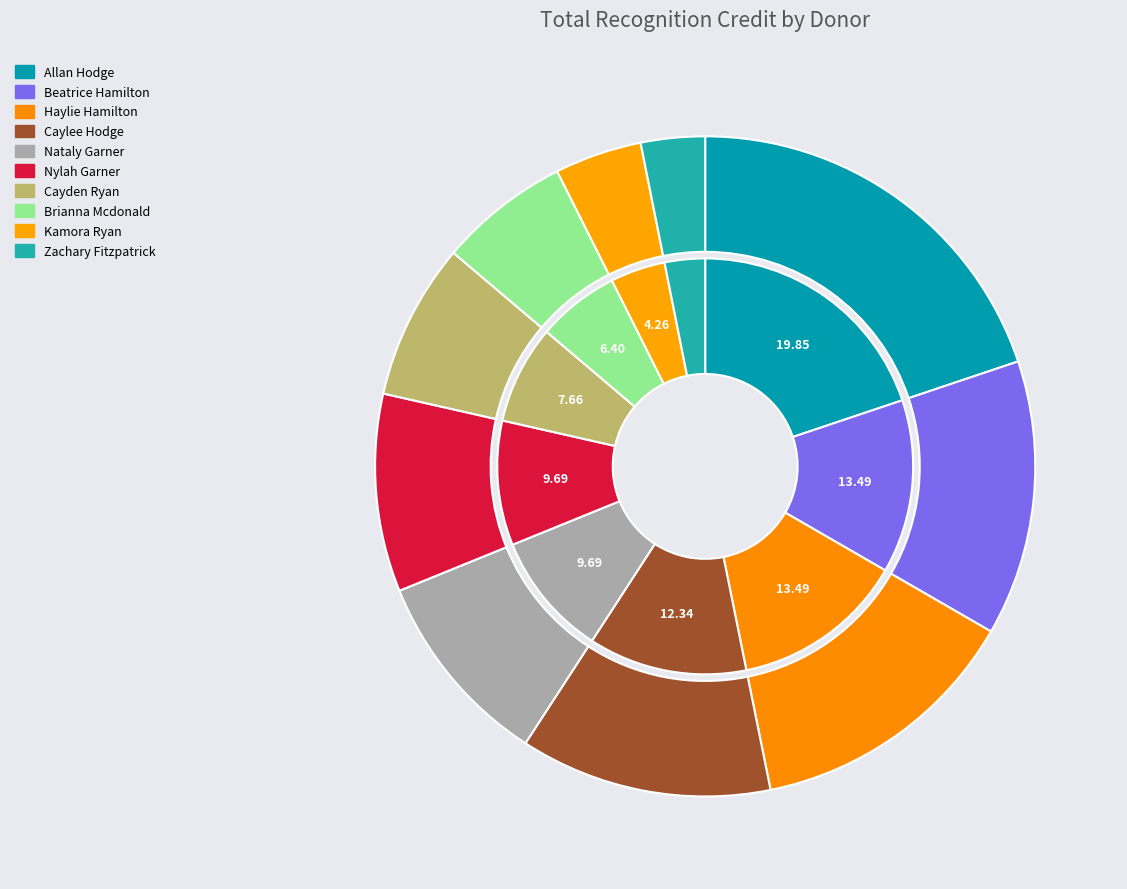

Which category has the smallest portion of the pie?

Zachary Fitzpatrick